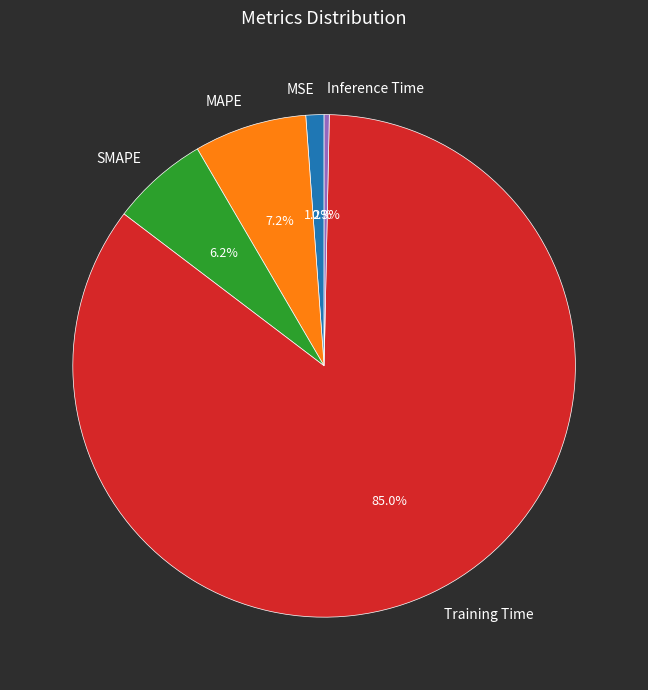

To the nearest percent, what is the difference between the MAPE and Training Time slice percentages?

78%